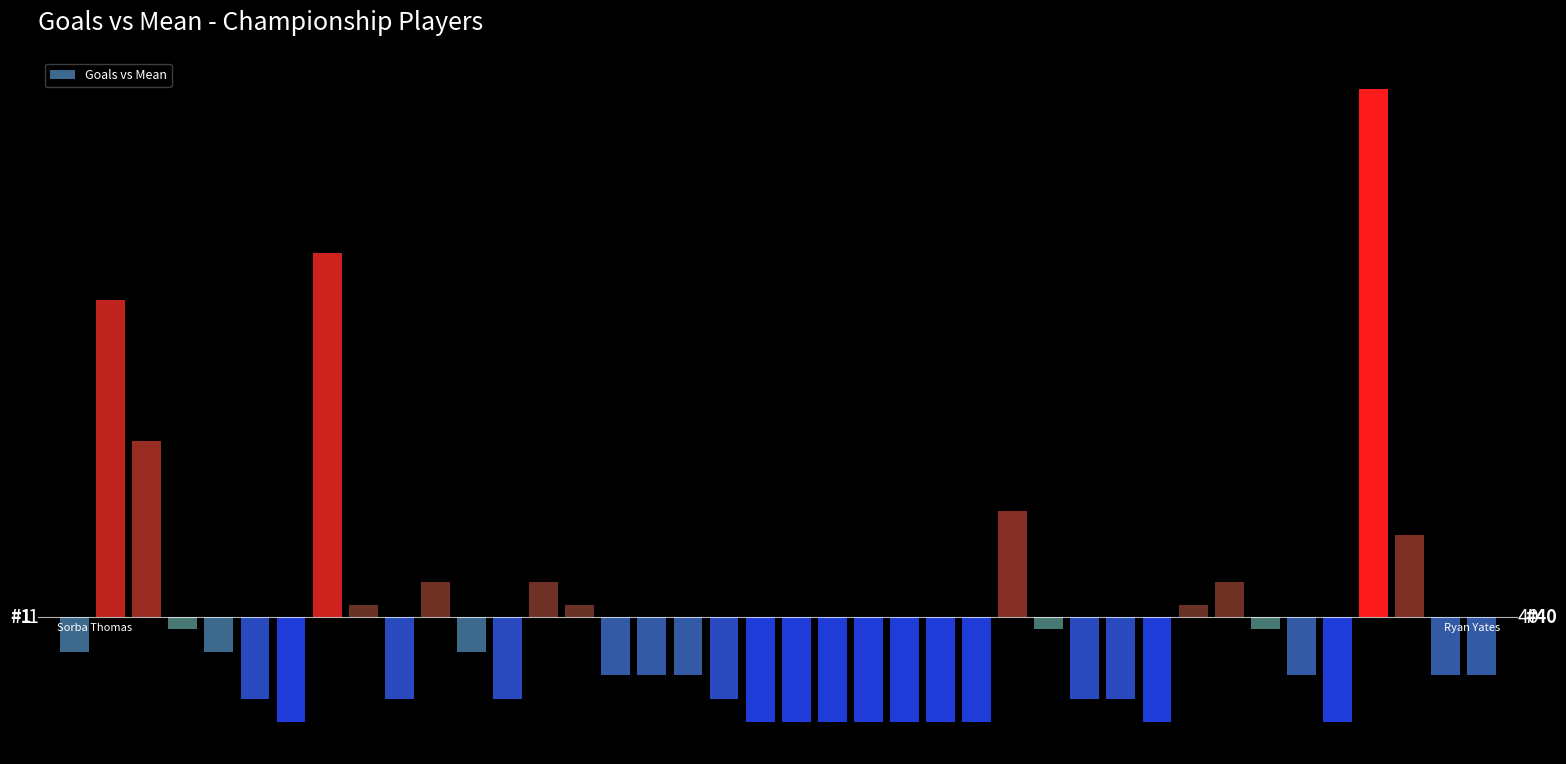

What is the value of the 36th bar from the left?

-4.5